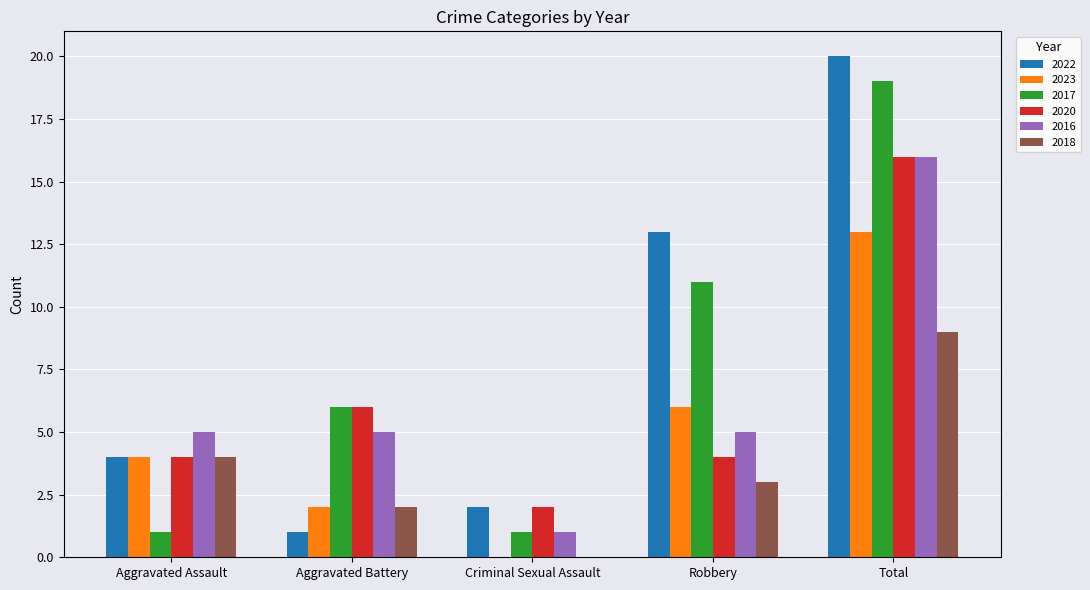

Reading left to right, what are all the values shown in this chart?

2022: 4	1	2	13	20
2023: 4	2	0	6	13
2017: 1	6	1	11	19
2020: 4	6	2	4	16
2016: 5	5	1	5	16
2018: 4	2	0	3	9